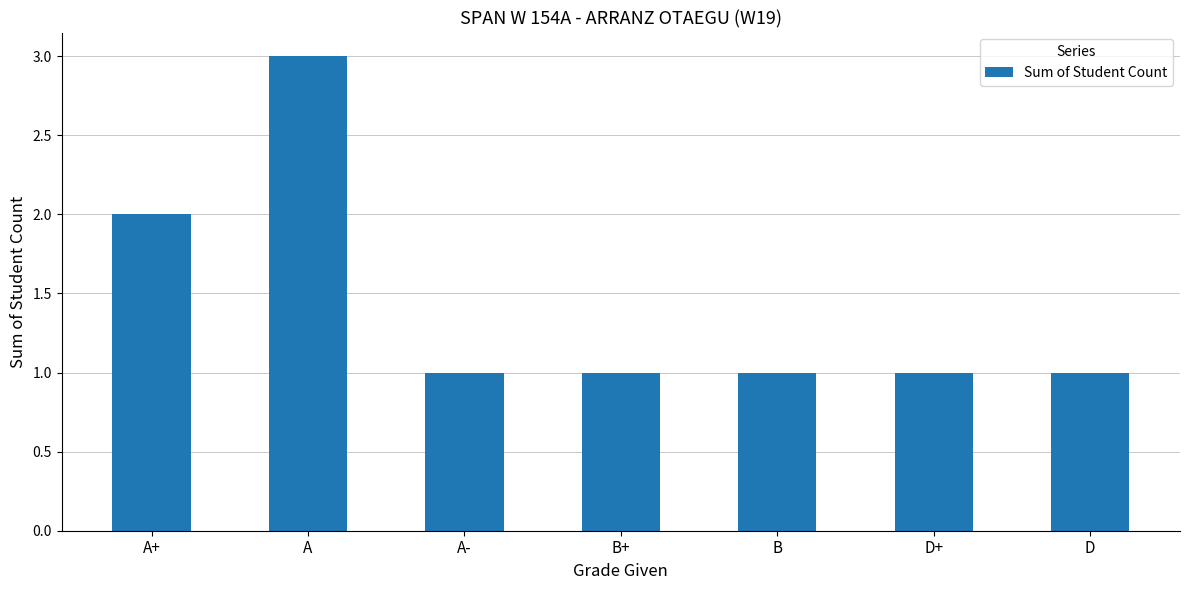

What is the change in value from A+ to A-?

-1